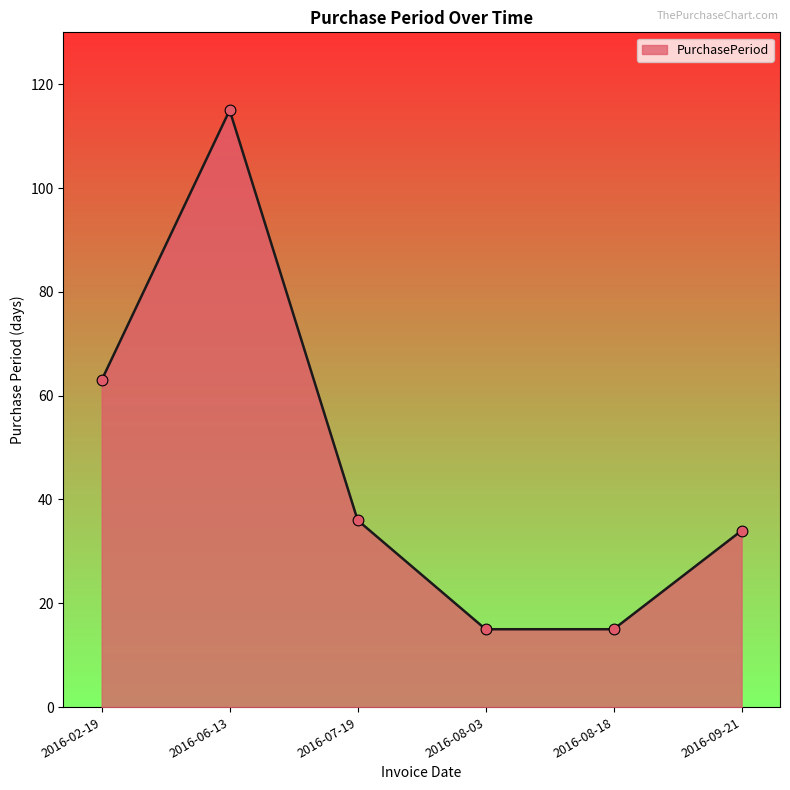

What is the change in value from 2016-06-13 to 2016-08-18?

-100